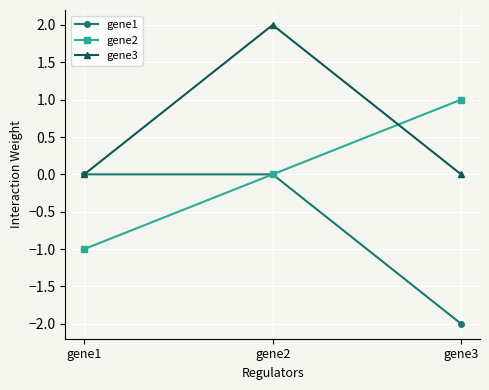

At which category is the sum across all series the highest?

gene2